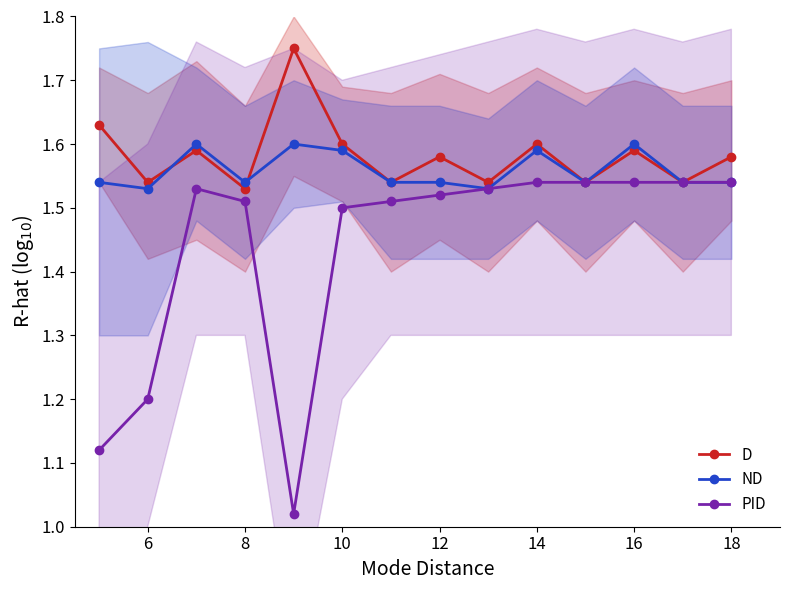

Which series has the largest total across all categories?

D